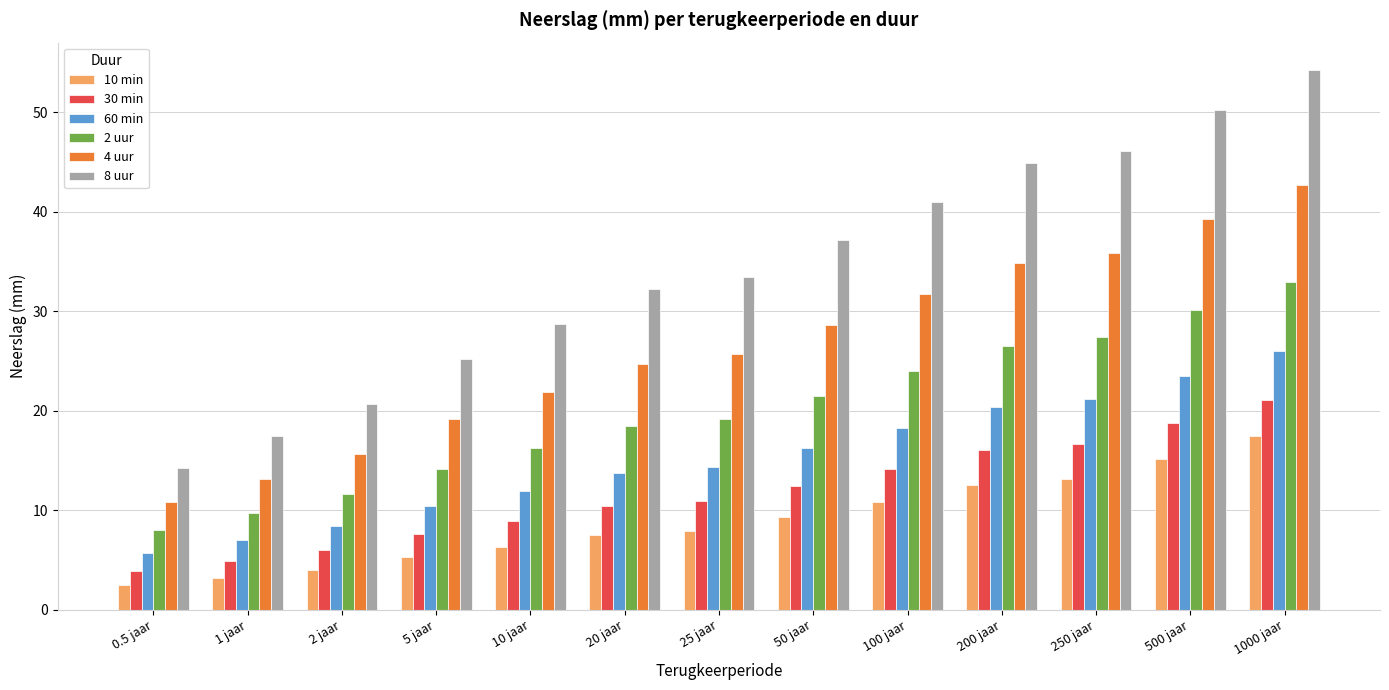

What is the greatest value displayed?

54.3